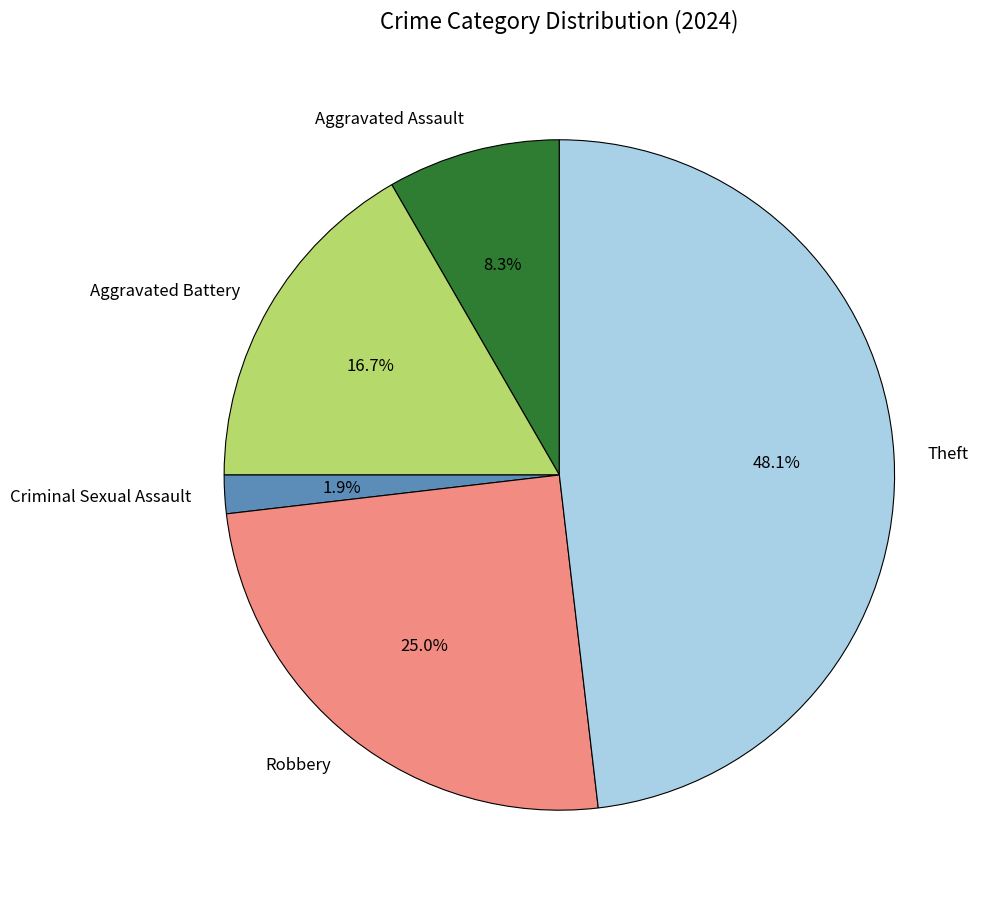

Rank the categories by value from highest to lowest.

Theft, Robbery, Aggravated Battery, Aggravated Assault, Criminal Sexual Assault